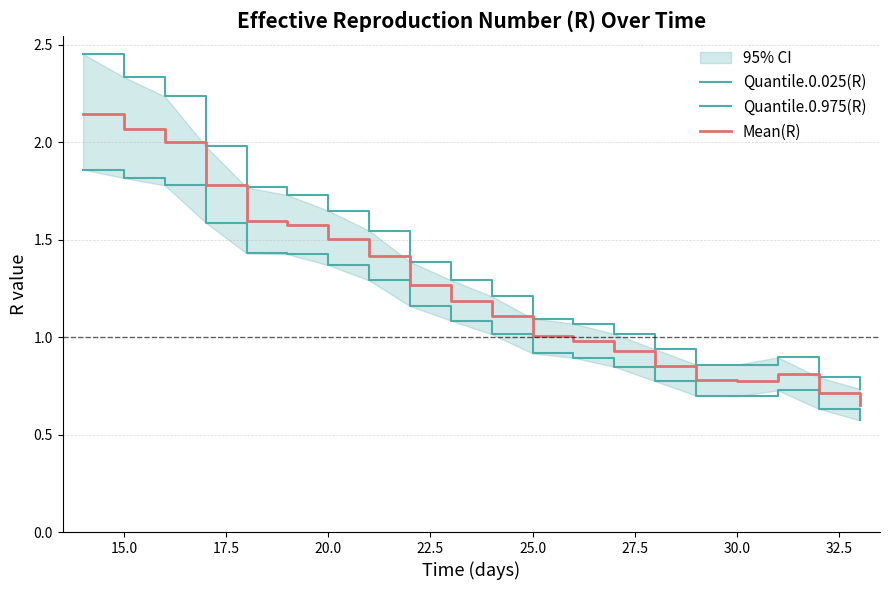

True or false: Mean(R) has a value of 3.3 at 15.0.

False